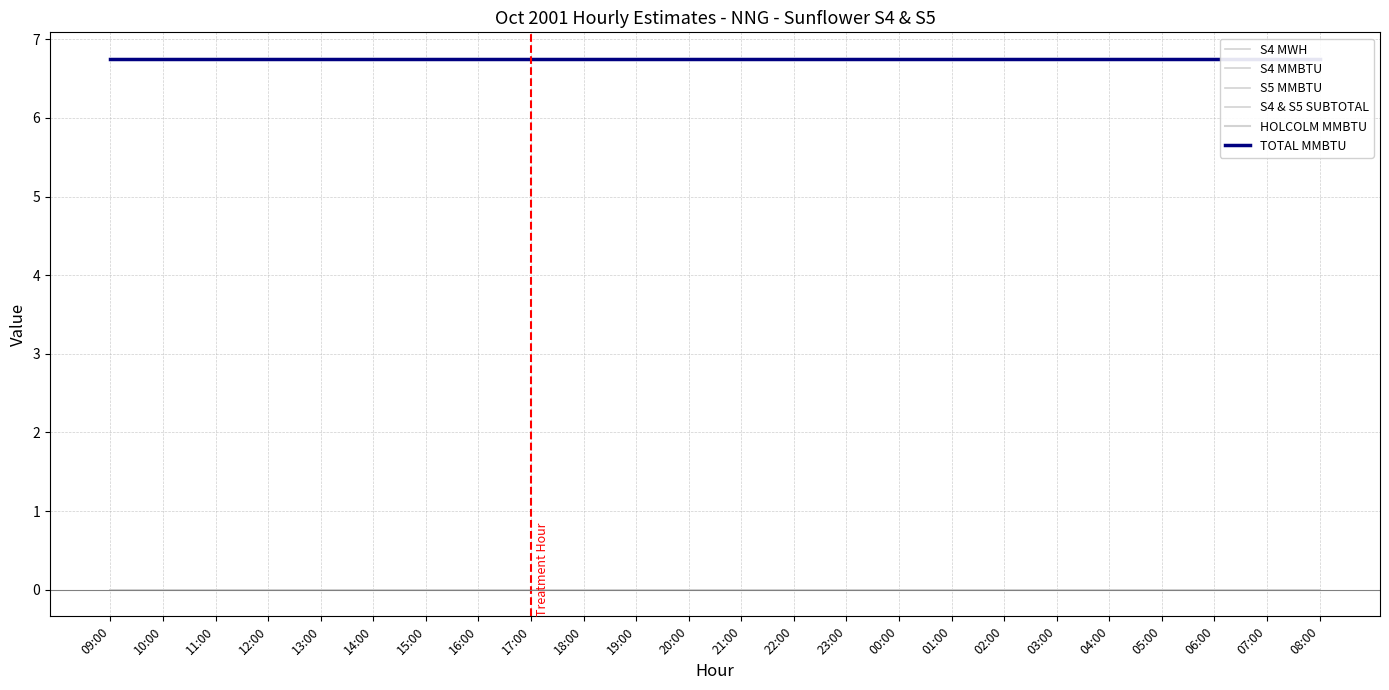

What is the label of the 21st point from the left?

05:00